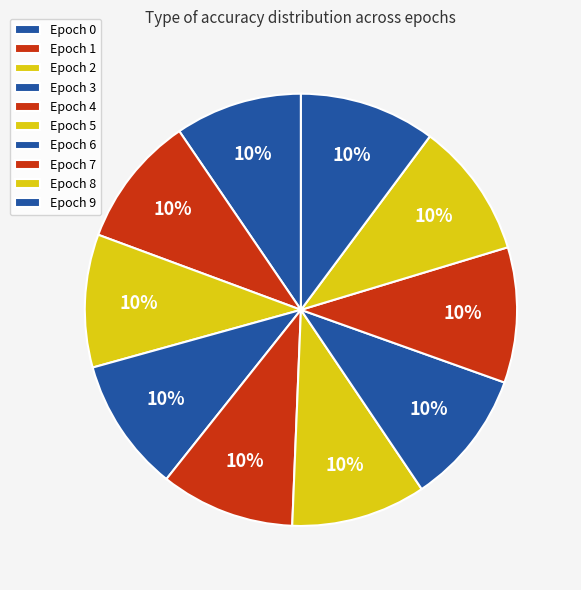

How many segments does this pie chart have?

10